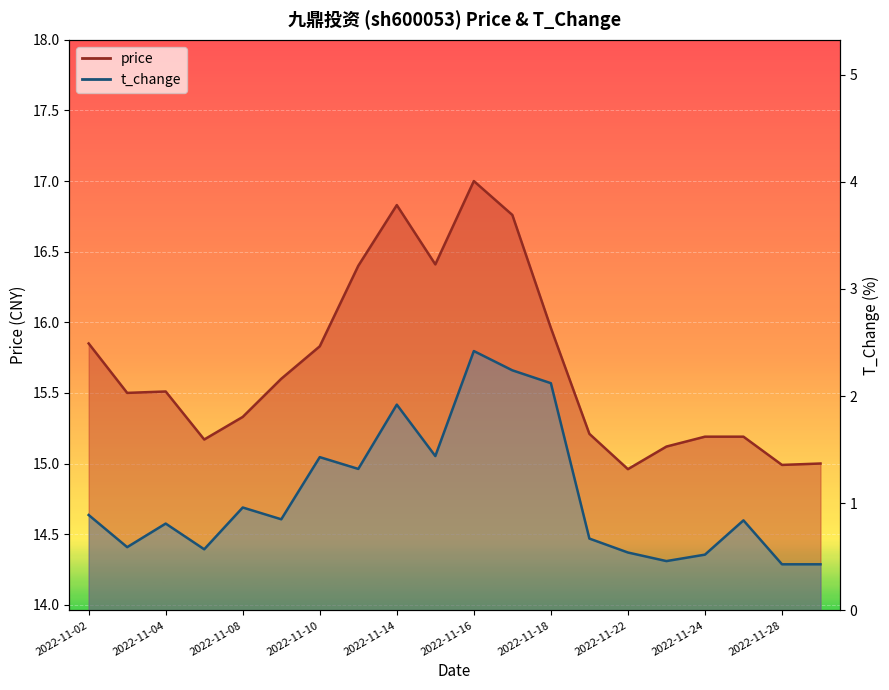

Which series changed the most between 2022-11-07 and 2022-11-08?

t_change